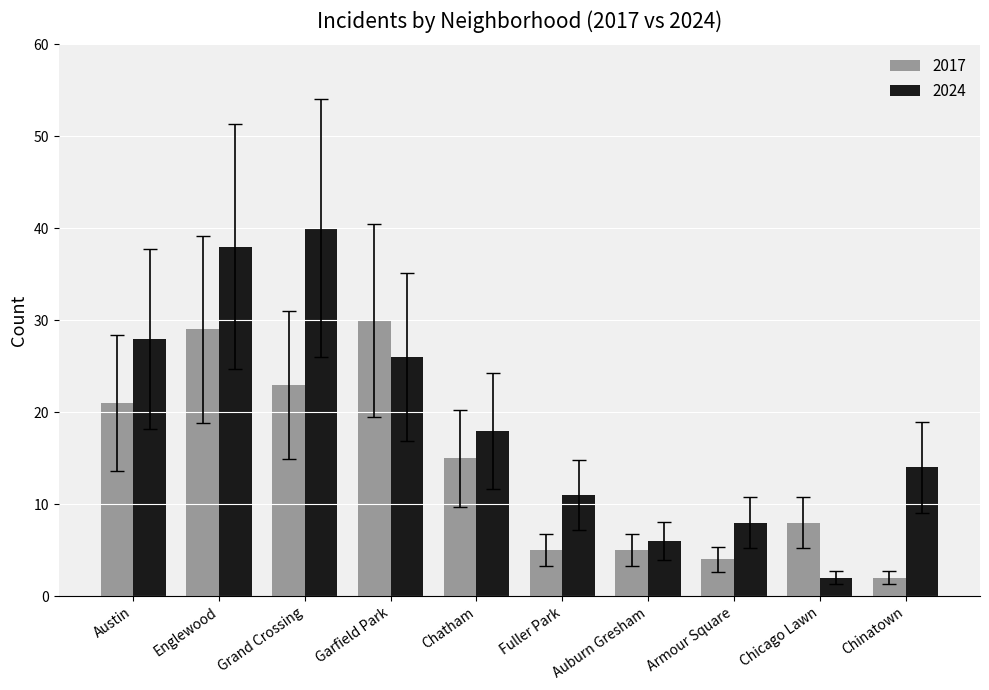

What is the average value of the 2024 series?

19